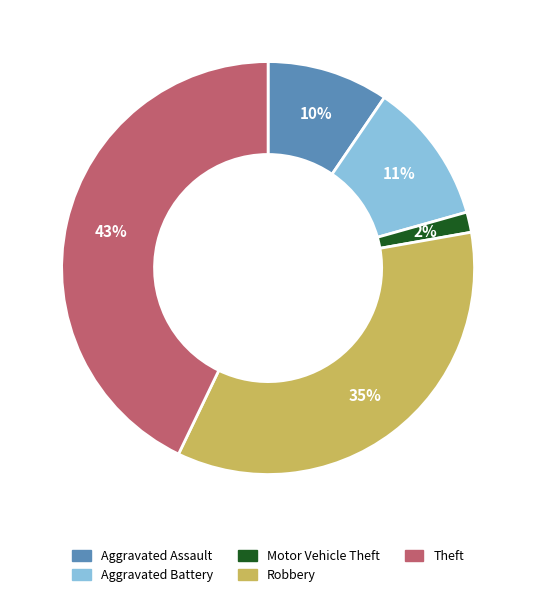

What is the ratio of the value at Aggravated Assault to the value at Theft?

0.2